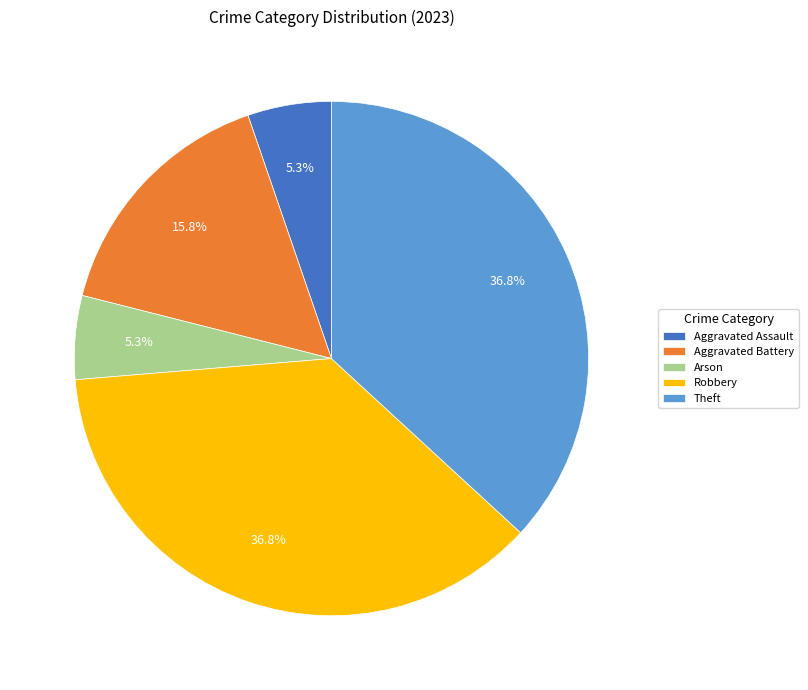

What is the ratio of the value at Arson to the value at Theft?

0.1